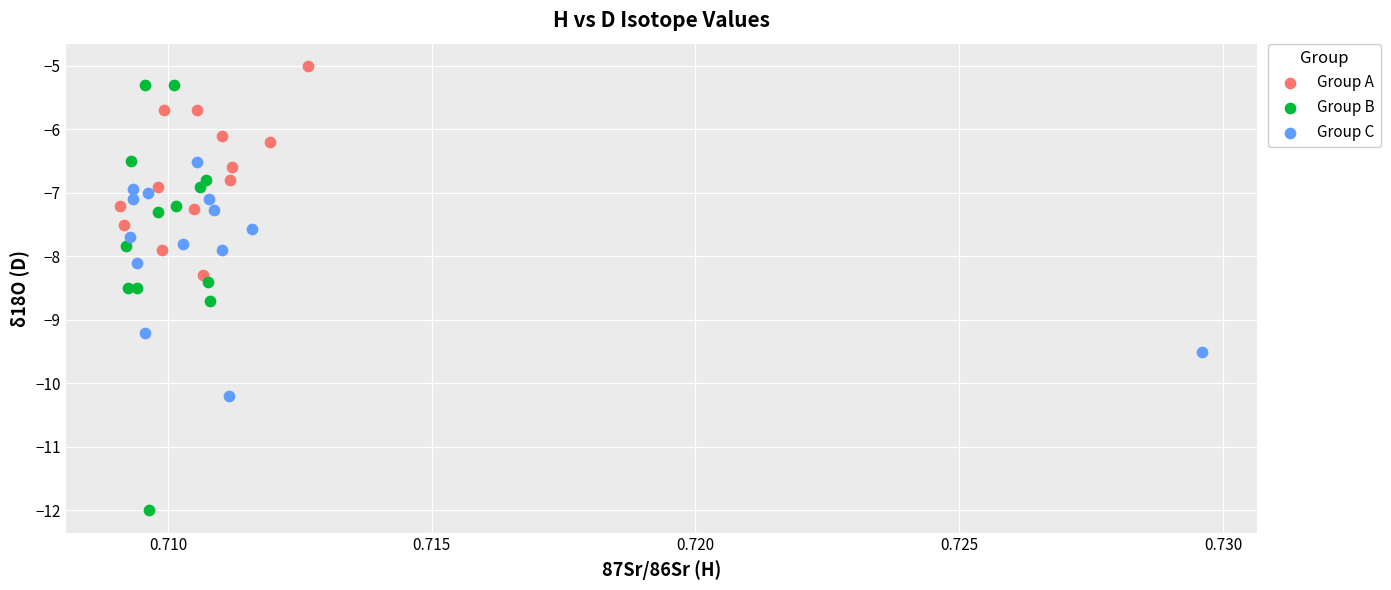

Which series has the widest spread of Y values?

Group B